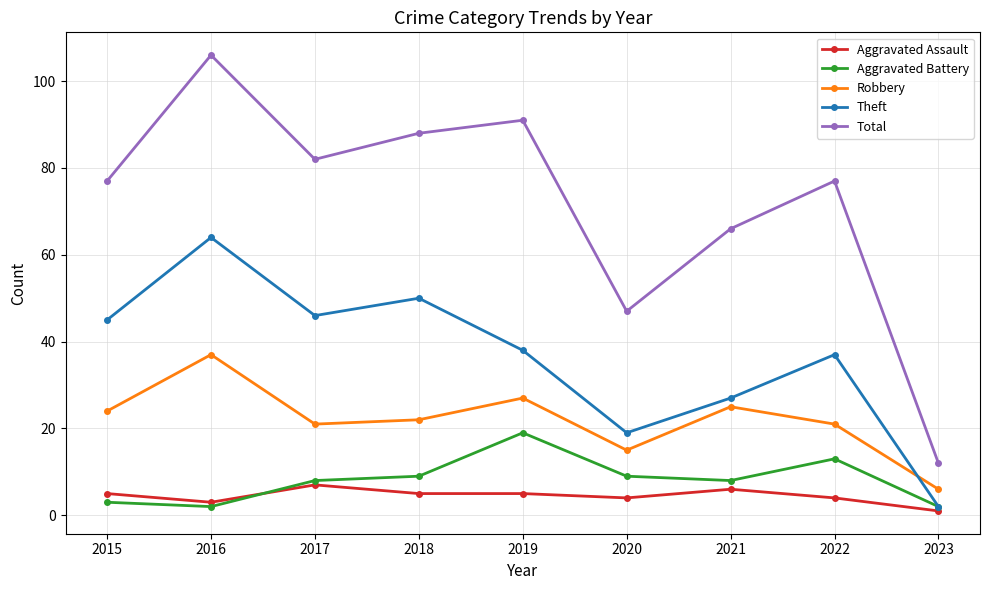

At 2017, list the series in order from smallest to largest.

Aggravated Assault, Aggravated Battery, Robbery, Theft, Total